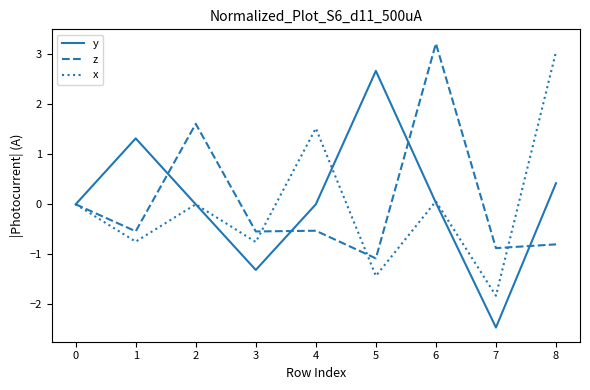

Is the value of z at 6 greater than the value of x at 7?

Yes